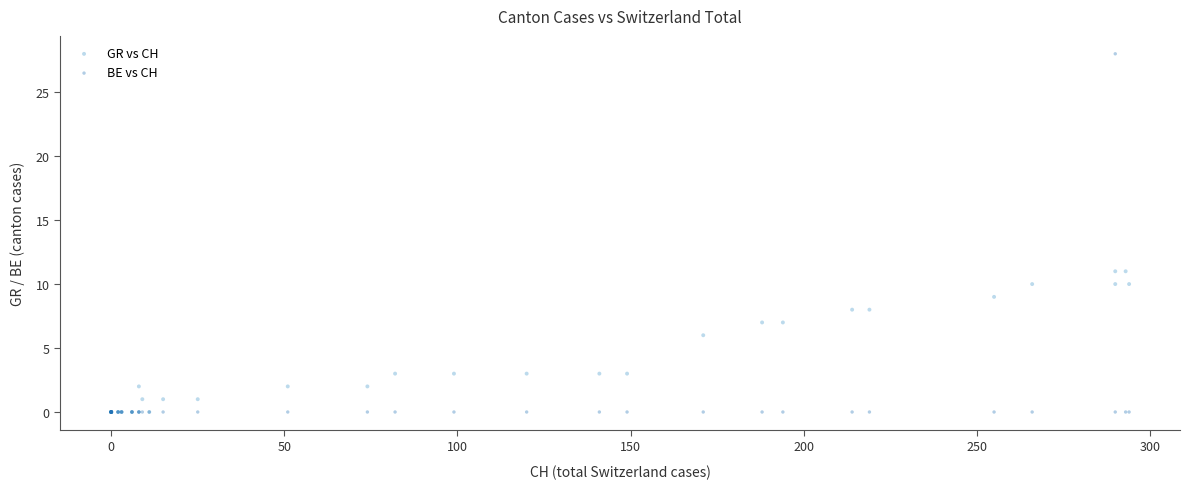

Which series has the widest spread of Y values?

BE vs CH